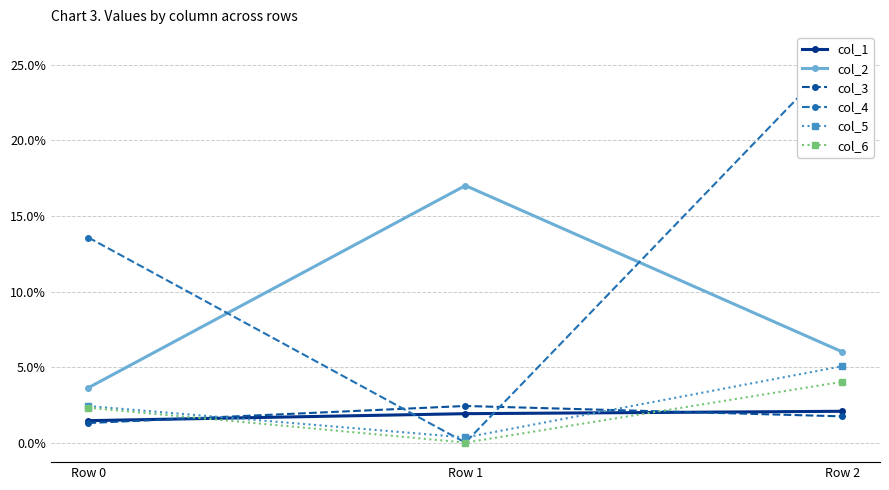

What are all the series names shown in the legend?

col_1, col_2, col_3, col_4, col_5, col_6